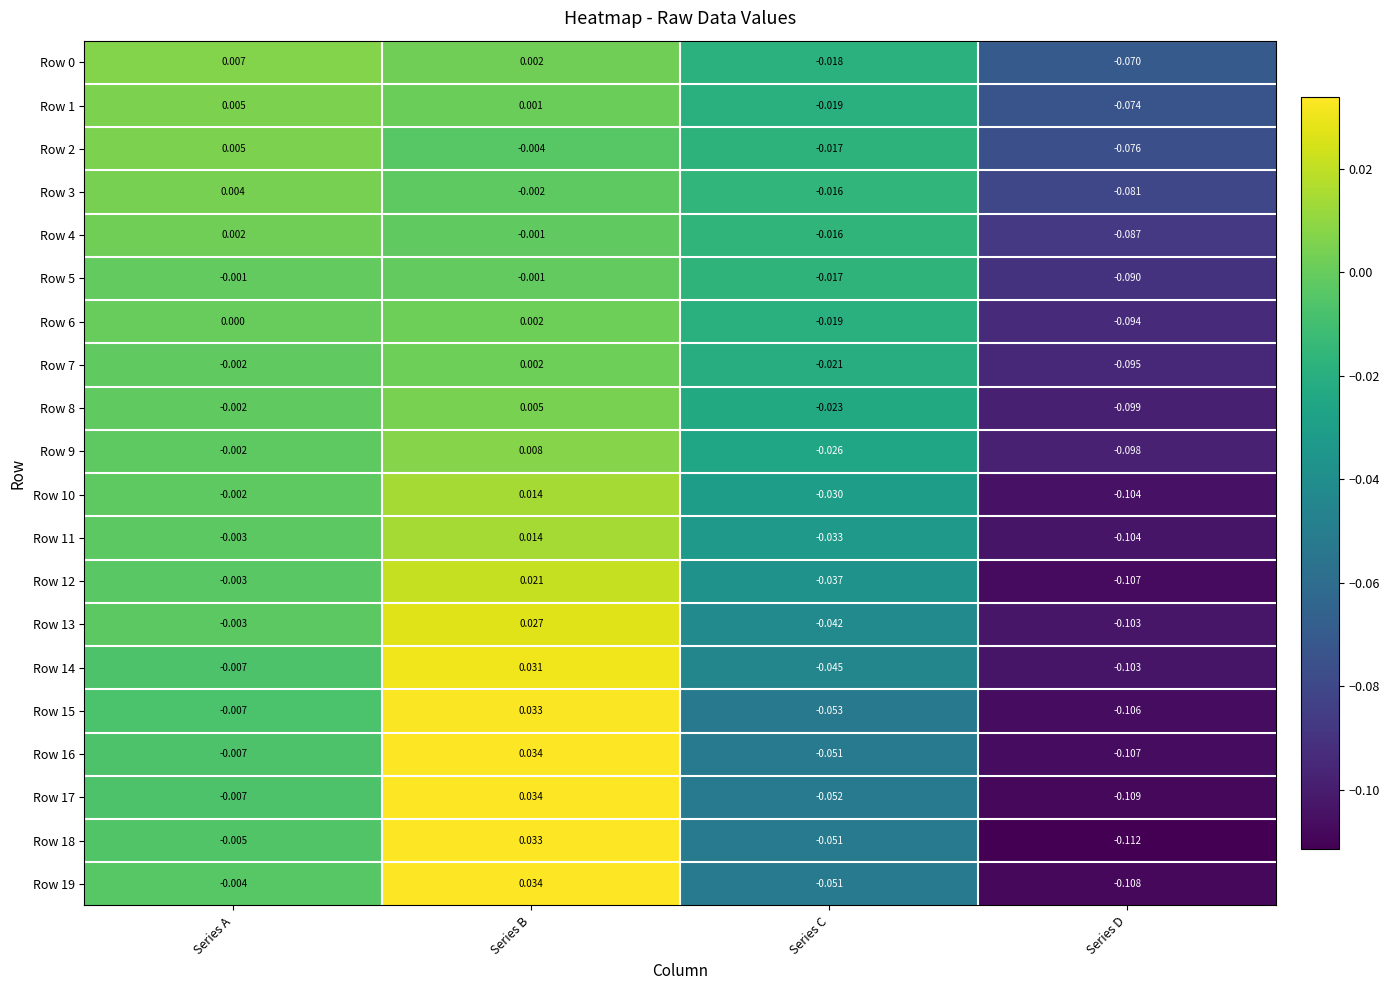

Which series has the widest spread of values?

Row 18